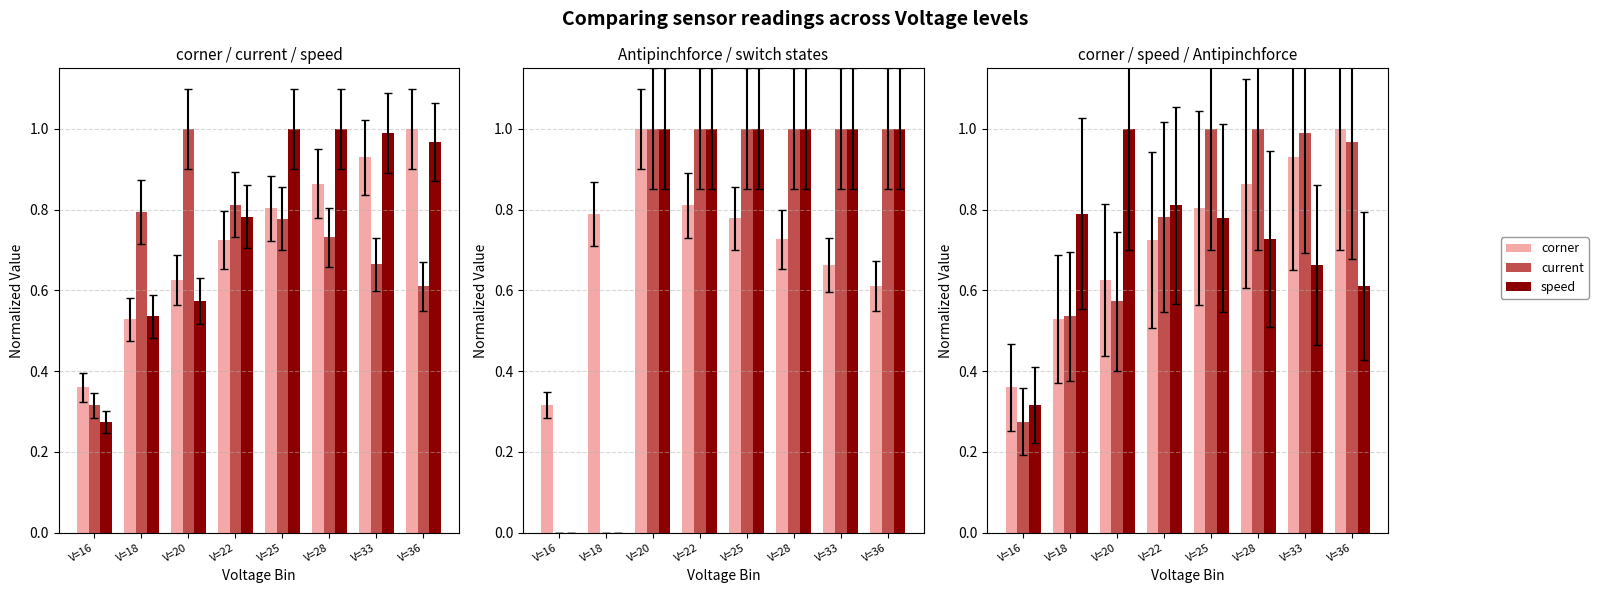

True or false: corner has a value of 0.3 at V=33.

False